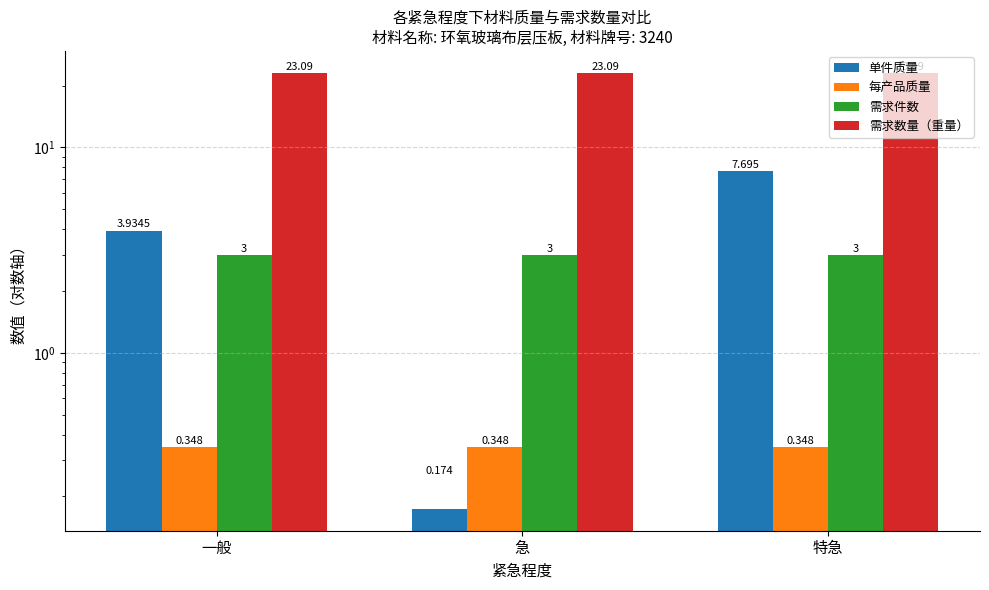

Rank the series by their maximum value, from highest to lowest.

需求数量（重量）, 单件质量, 需求件数, 每产品质量